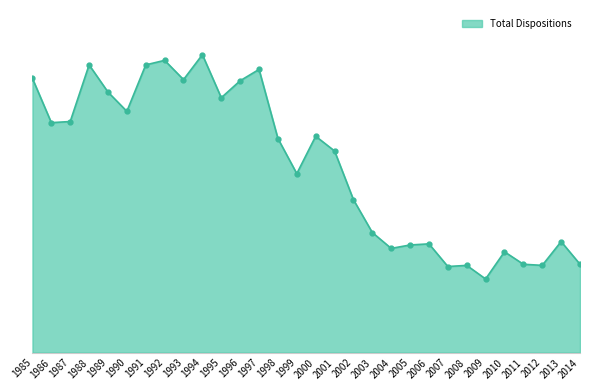

Is this an area chart (filled region under the line)?

Yes